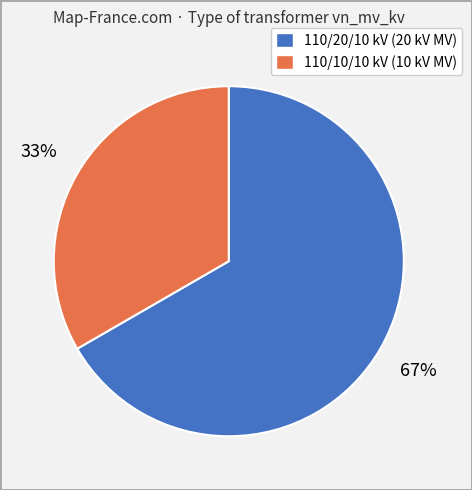

Does any single category account for the majority?

Yes